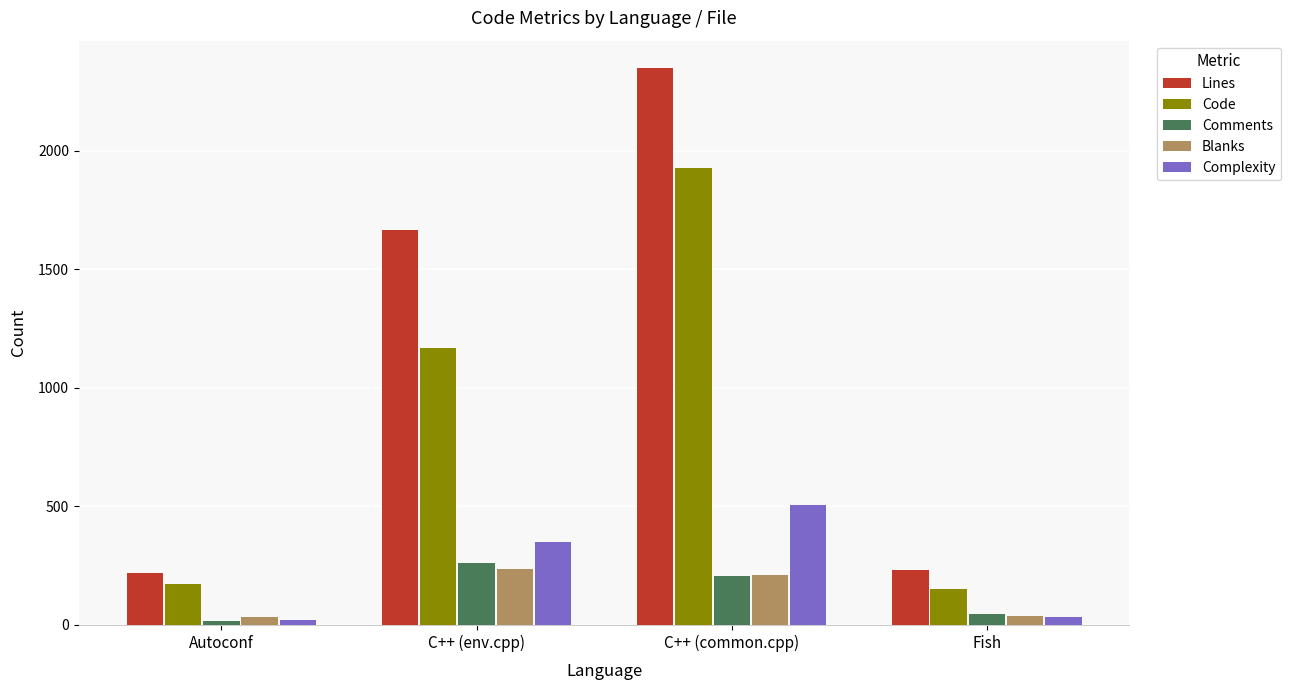

What is the smallest value displayed?

16